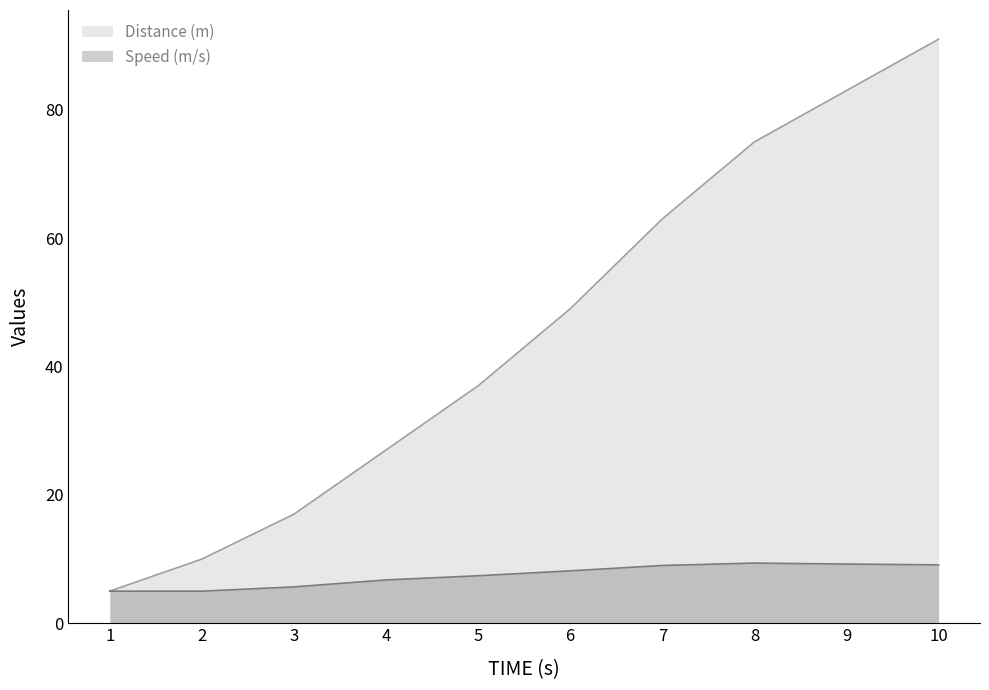

Rank the categories by Speed (m/s) value from lowest to highest.

1, 2, 3, 4, 5, 6, 7, 10, 9, 8